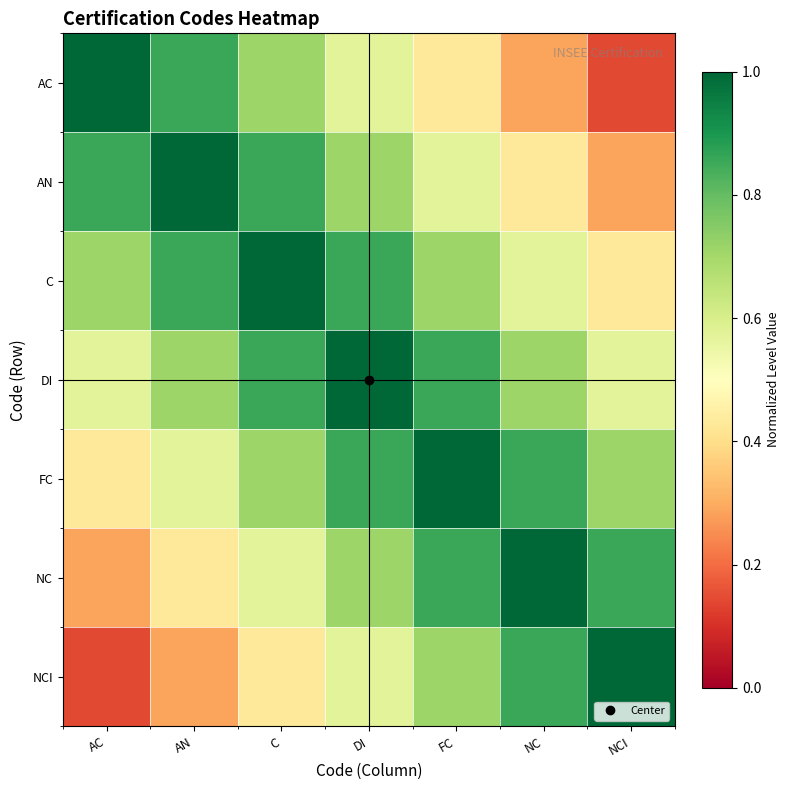

Reading right to left, list all the values displayed in this chart.

AC: NCI=0.1	NC=0.3	FC=0.4	DI=0.6	C=0.7	AN=0.9	AC=1.0
AN: NCI=0.3	NC=0.4	FC=0.6	DI=0.7	C=0.9	AN=1.0	AC=0.9
C: NCI=0.4	NC=0.6	FC=0.7	DI=0.9	C=1.0	AN=0.9	AC=0.7
DI: NCI=0.6	NC=0.7	FC=0.9	DI=1.0	C=0.9	AN=0.7	AC=0.6
FC: NCI=0.7	NC=0.9	FC=1.0	DI=0.9	C=0.7	AN=0.6	AC=0.4
NC: NCI=0.9	NC=1.0	FC=0.9	DI=0.7	C=0.6	AN=0.4	AC=0.3
NCI: NCI=1.0	NC=0.9	FC=0.7	DI=0.6	C=0.4	AN=0.3	AC=0.1